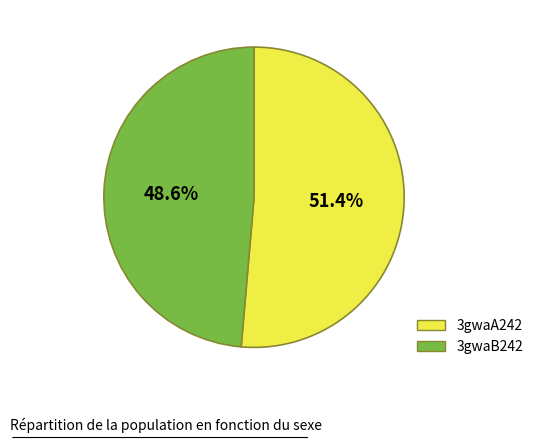

What is the smallest slice in the pie chart?

3gwaB242